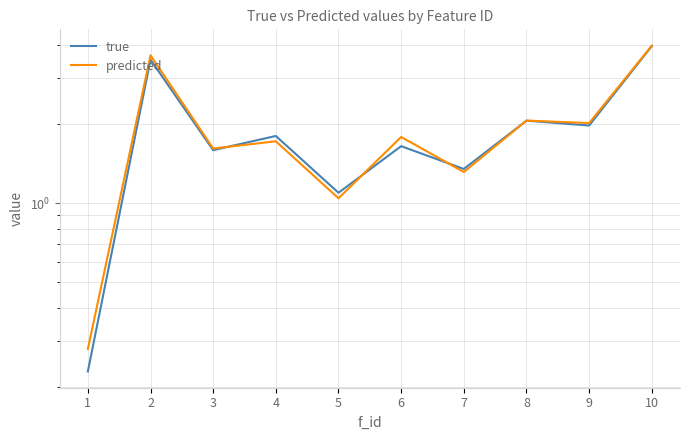

What value does the predicted series have at 6?

1.8